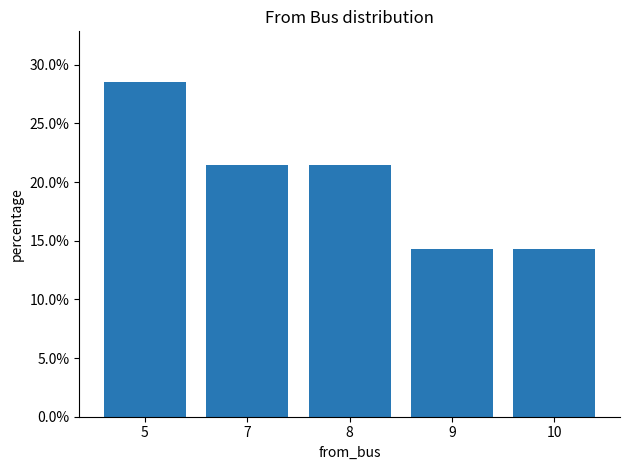

Are the bars horizontal?

No